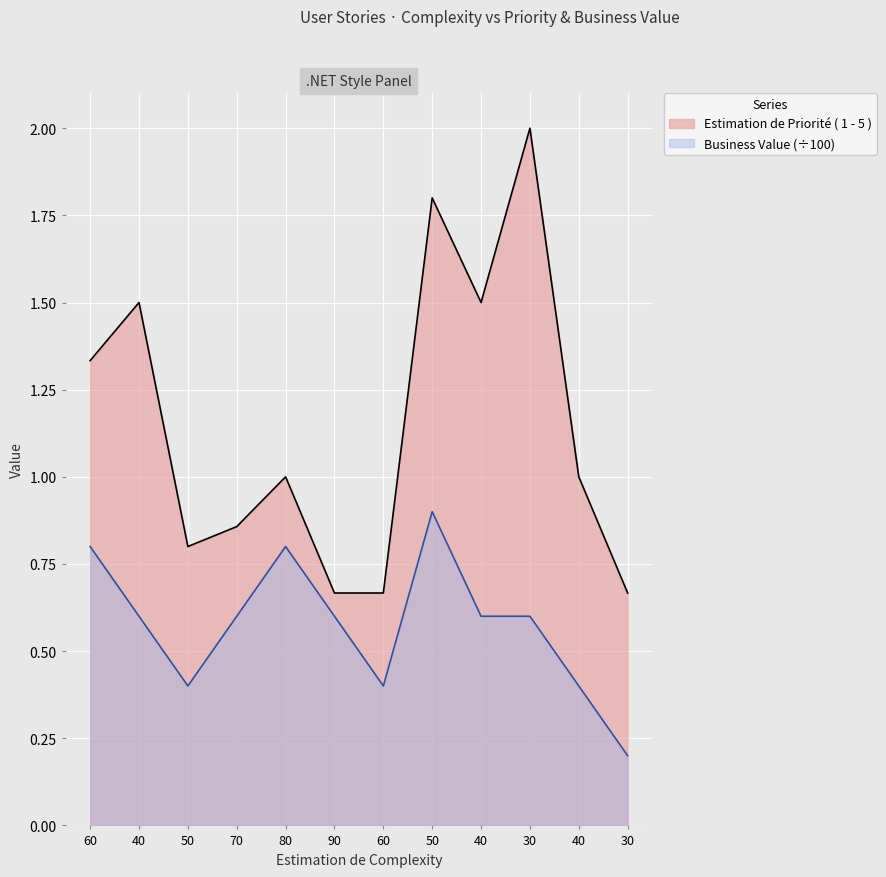

How many data points does each series have?

12